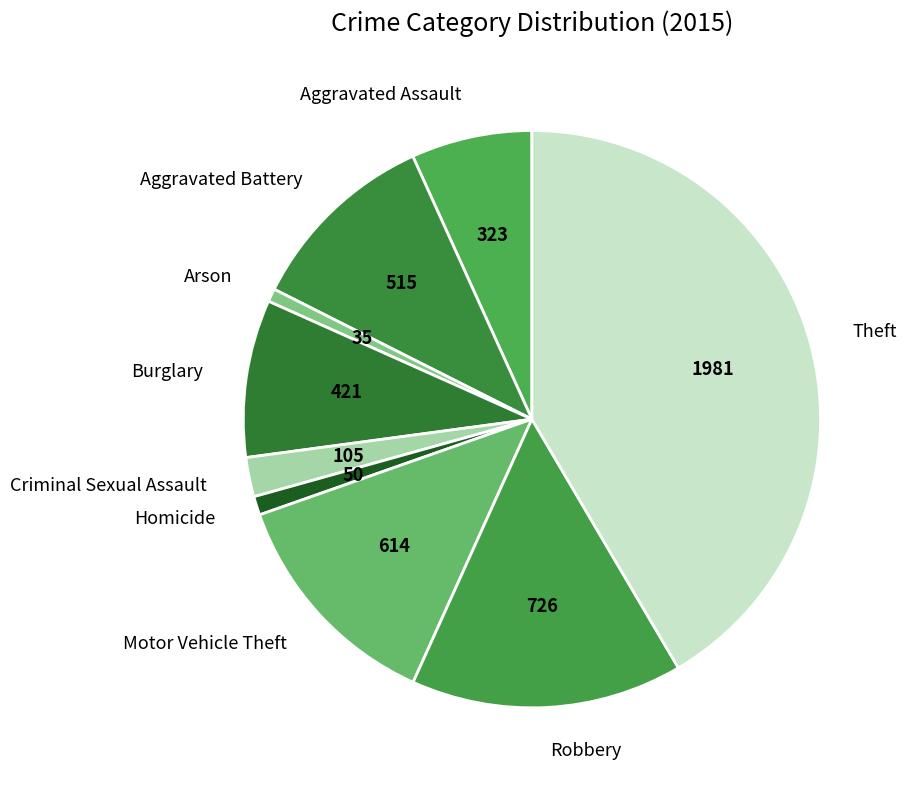

Is Homicide the majority of the pie?

No